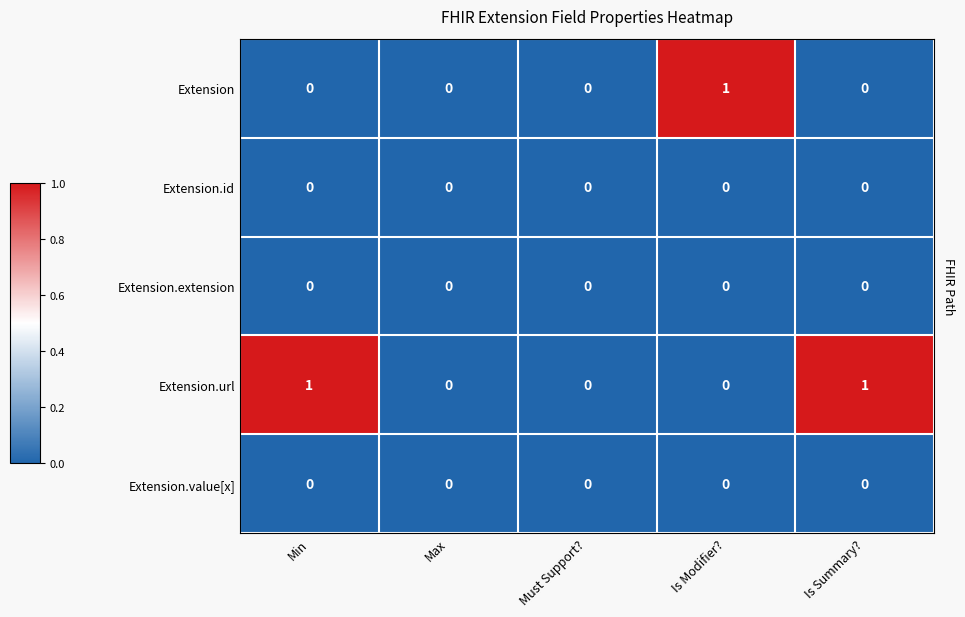

Which has a higher value, Max or Is Modifier??

Is Modifier?